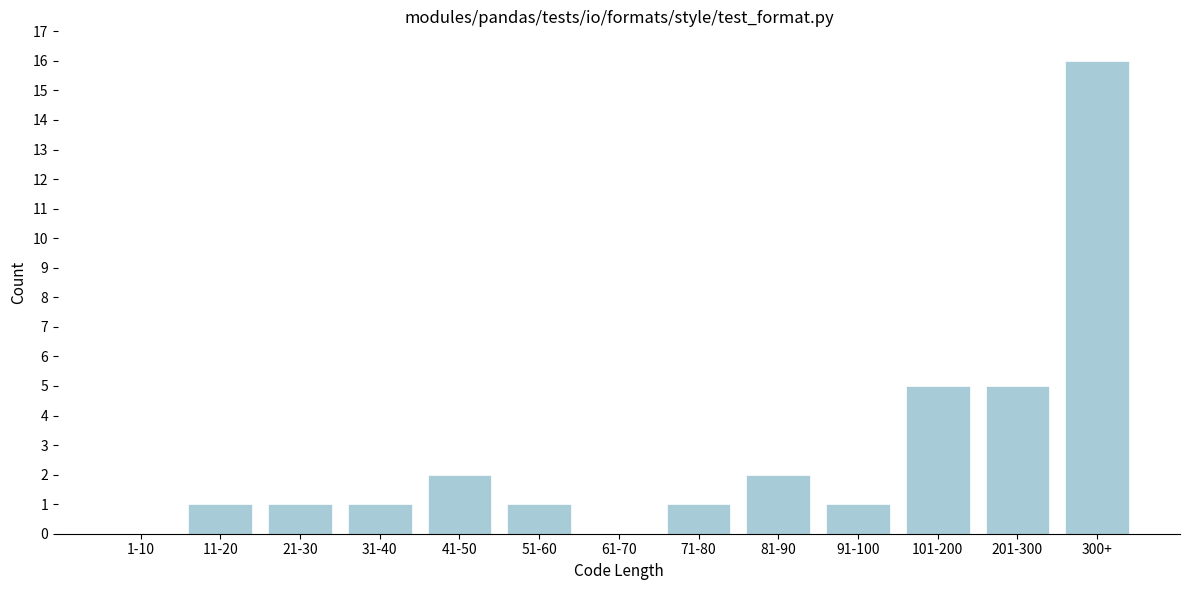

Reading left to right, what are all the values shown in this chart?

1-10=0	11-20=1	21-30=1	31-40=1	41-50=2	51-60=1	61-70=0	71-80=1	81-90=2	91-100=1	101-200=5	201-300=5	300+=16